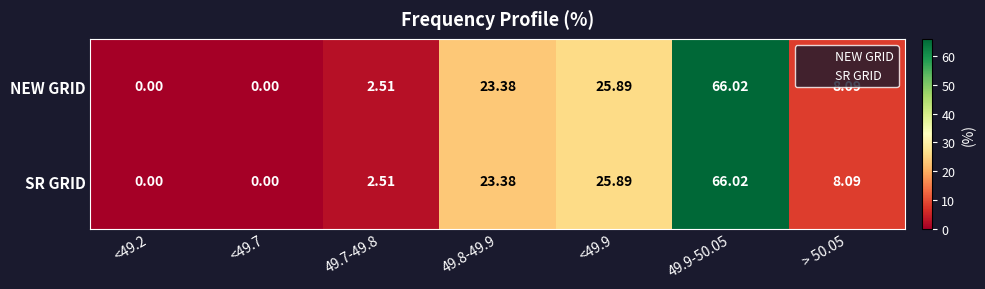

Is the value of SR GRID at > 50.05 greater than the value of NEW GRID at 49.9-50.05?

No